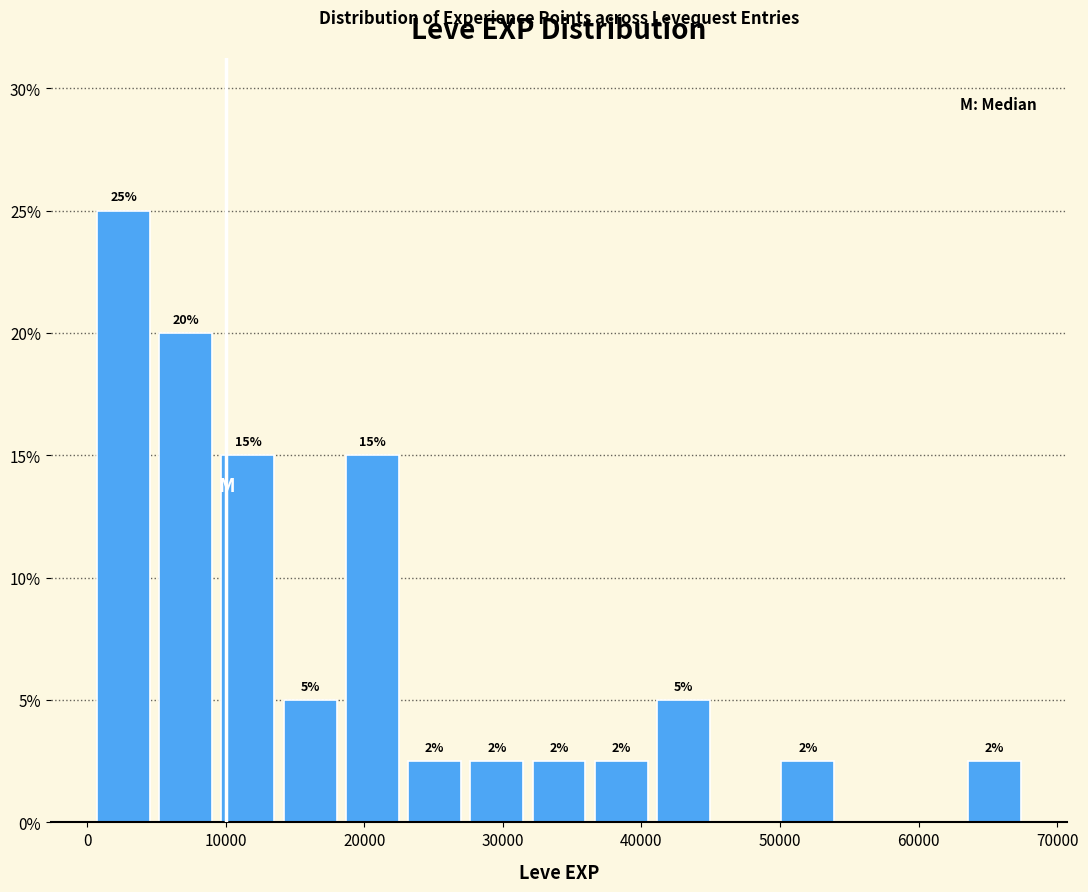

Which range on the x-axis has the tallest bar?

0 to 5000